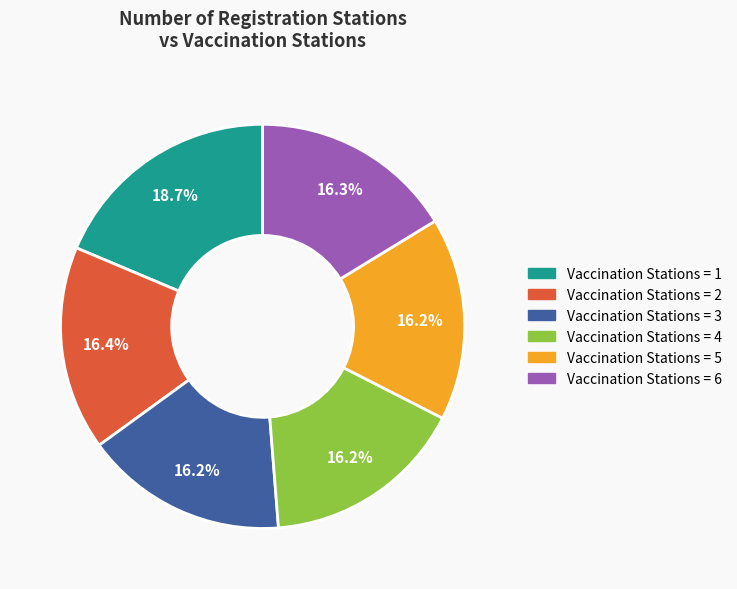

Does any single category account for the majority?

No